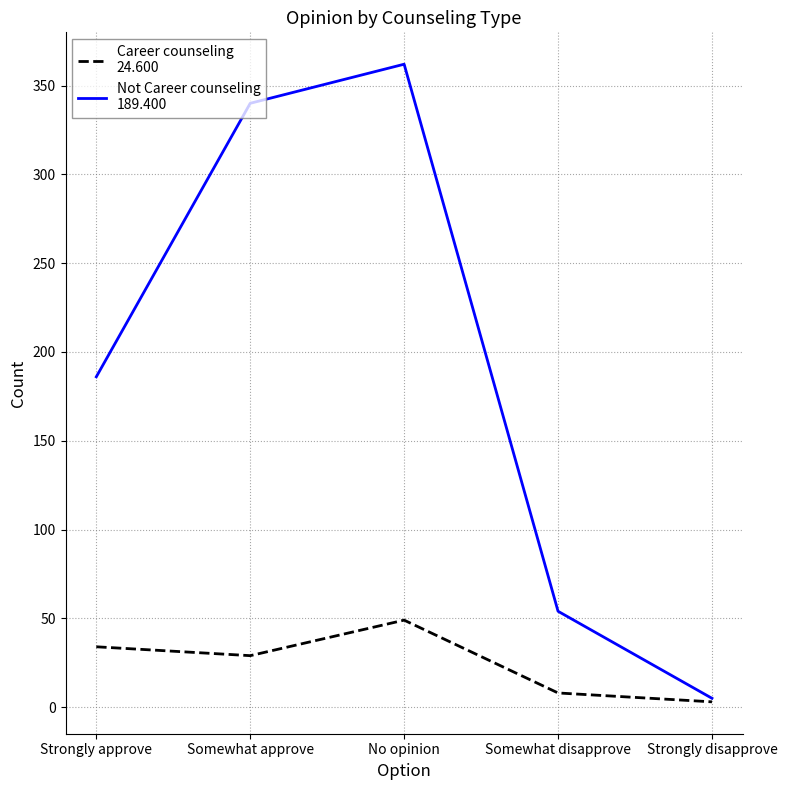

What is the spread (max minus min) of values at Somewhat approve?

311